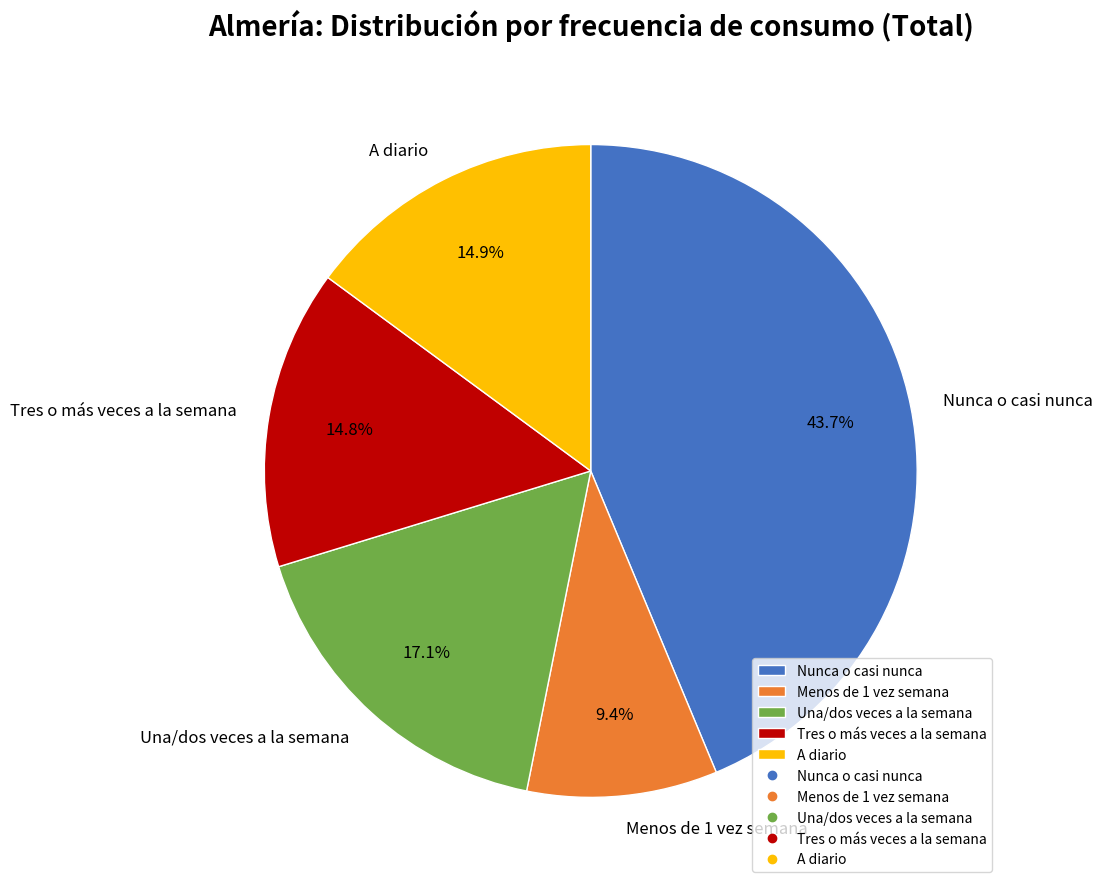

Count the number of slices in the pie.

5